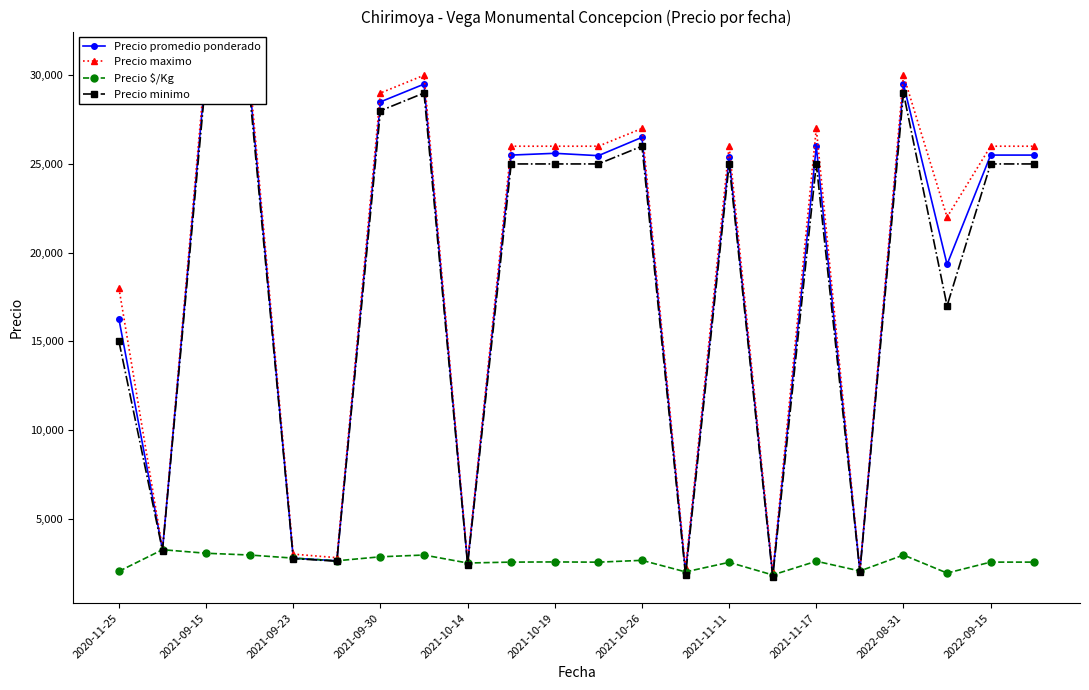

How many categories are shown in the chart?

22